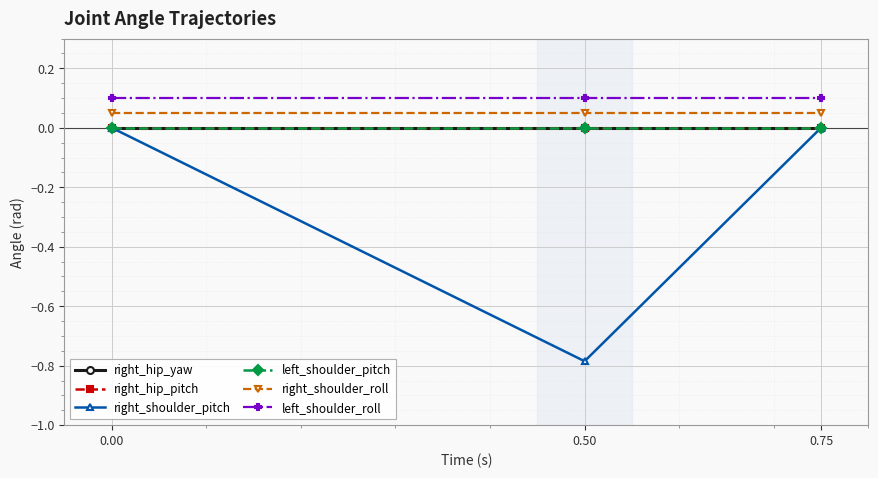

Which has a higher value, 0.50 or 0.00?

0.50